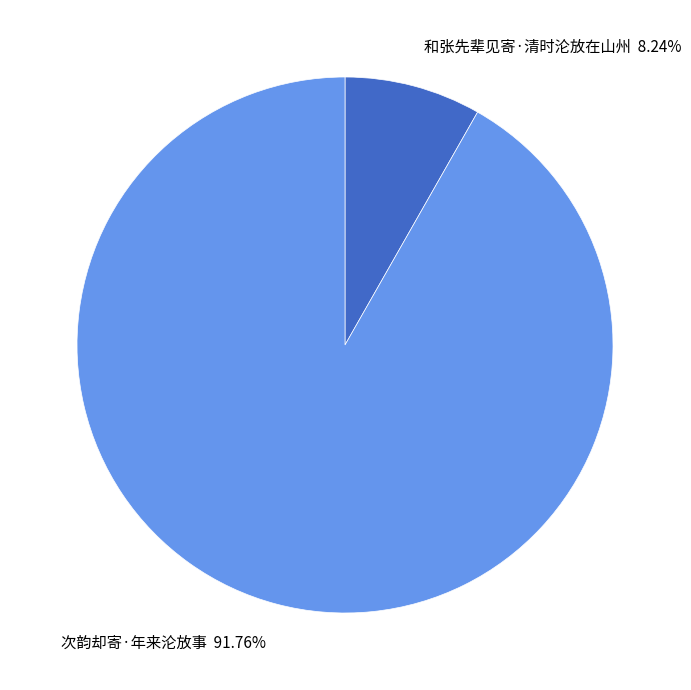

What is the total percentage of 和张先辈见寄·清时沦放在山州 and 次韵却寄·年来沦放事?

100.0%